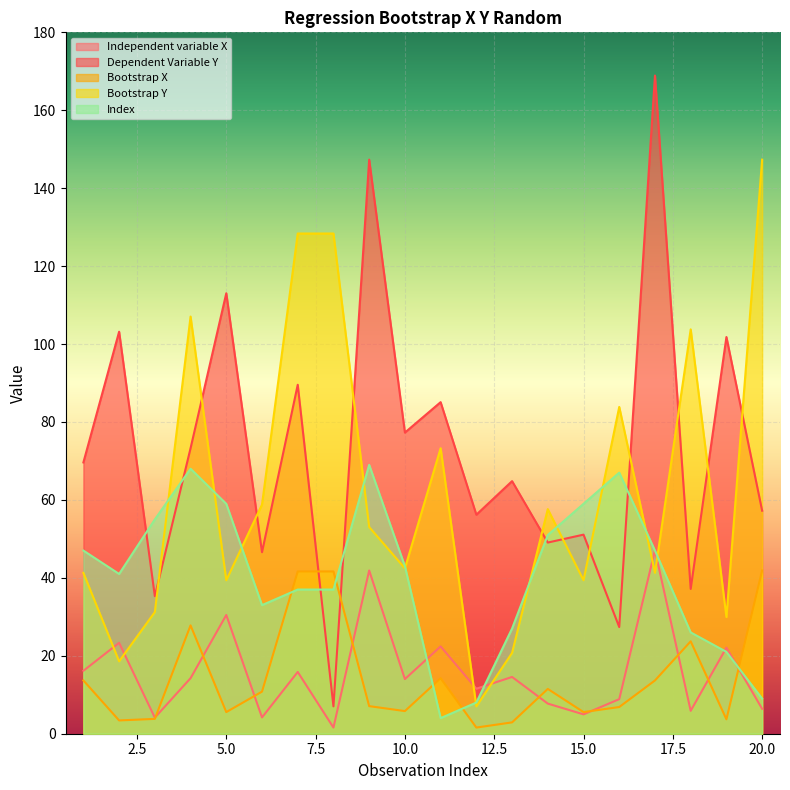

The value of Index at 16 is 25.9. True or false?

False